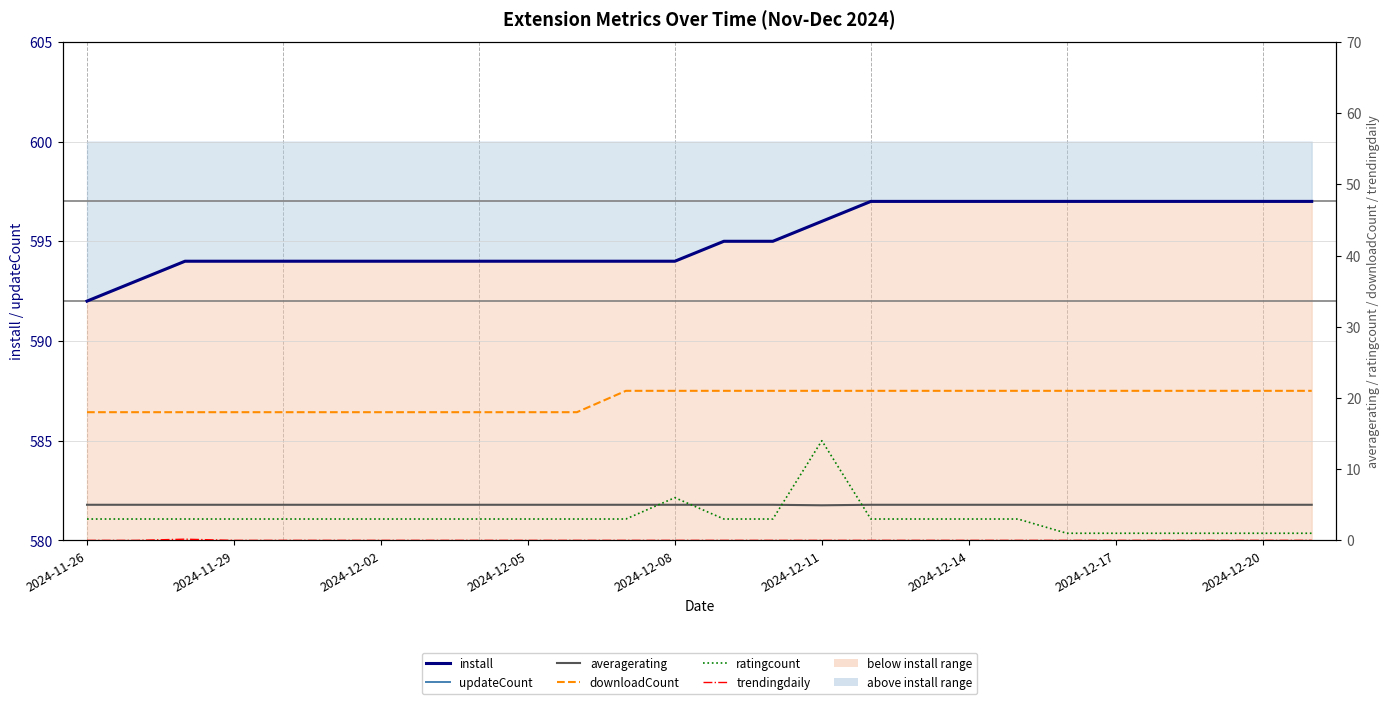

Reading left to right, extract all data points from this chart.

install: 592.0	593.0	594.0	594.0	594.0	594.0	594.0	594.0	594.0	594.0	594.0	594.0	594.0	595.0	595.0	596.0	597.0	597.0	597.0	597.0	597.0	597.0	597.0	597.0	597.0	597.0
updateCount: 61.0	61.0	61.0	61.0	61.0	61.0	61.0	61.0	61.0	61.0	61.0	61.0	61.0	61.0	61.0	61.0	61.0	61.0	61.0	61.0	61.0	61.0	61.0	61.0	61.0	61.0
averagerating: 5.0	5.0	5.0	5.0	5.0	5.0	5.0	5.0	5.0	5.0	5.0	5.0	5.0	5.0	5.0	4.9	5.0	5.0	5.0	5.0	5.0	5.0	5.0	5.0	5.0	5.0
downloadCount: 18.0	18.0	18.0	18.0	18.0	18.0	18.0	18.0	18.0	18.0	18.0	21.0	21.0	21.0	21.0	21.0	21.0	21.0	21.0	21.0	21.0	21.0	21.0	21.0	21.0	21.0
ratingcount: 3.0	3.0	3.0	3.0	3.0	3.0	3.0	3.0	3.0	3.0	3.0	3.0	6.0	3.0	3.0	14.0	3.0	3.0	3.0	3.0	1.0	1.0	1.0	1.0	1.0	1.0
trendingdaily: 0.0	0.0	0.2	0.0	0.0	0.0	0.0	0.0	0.0	0.0	0.0	0.0	0.0	0.0	0.0	0.0	0.0	0.0	0.0	0.0	0.0	0.0	0.0	0.0	0.0	0.0